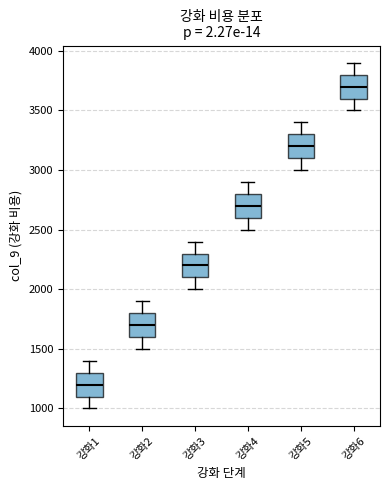

Reading left to right, transcribe this box plot: for each box, give where its median line is, the range the box spans, and where its two whiskers end, as read against the y-axis. The values are not printed on the chart, so give them approximately, as read against the axis.

강화1: median 1200, box 1100 to 1300, whiskers 1000 to 1400
강화2: median 1700, box 1600 to 1800, whiskers 1500 to 1900
강화3: median 2200, box 2100 to 2300, whiskers 2000 to 2400
강화4: median 2700, box 2600 to 2800, whiskers 2500 to 2900
강화5: median 3200, box 3100 to 3300, whiskers 3000 to 3400
강화6: median 3700, box 3600 to 3800, whiskers 3500 to 3900